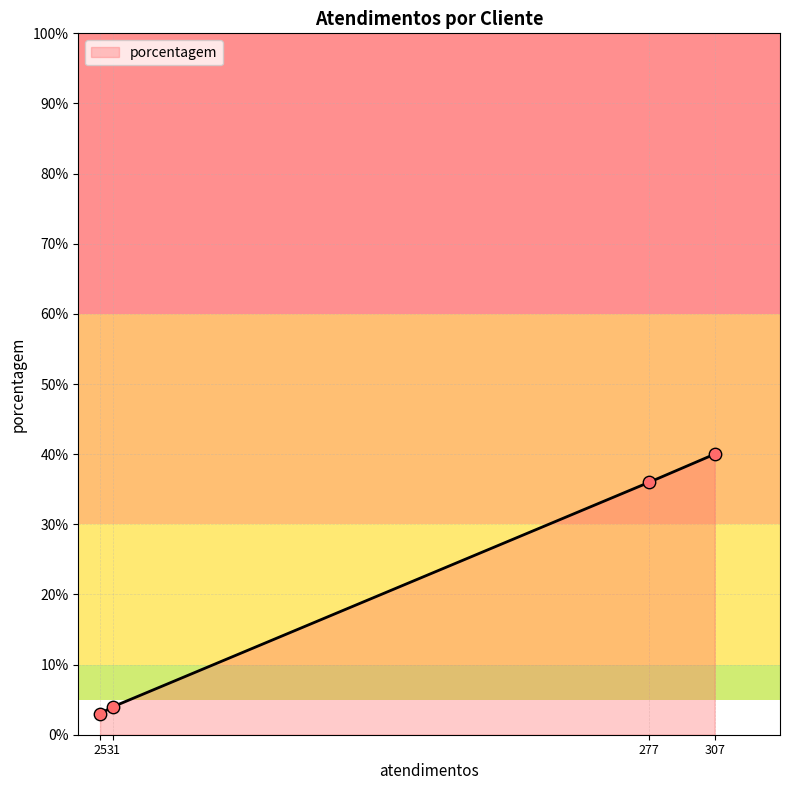

Approximately how many times larger is the value at 277 compared to 31?

9.0